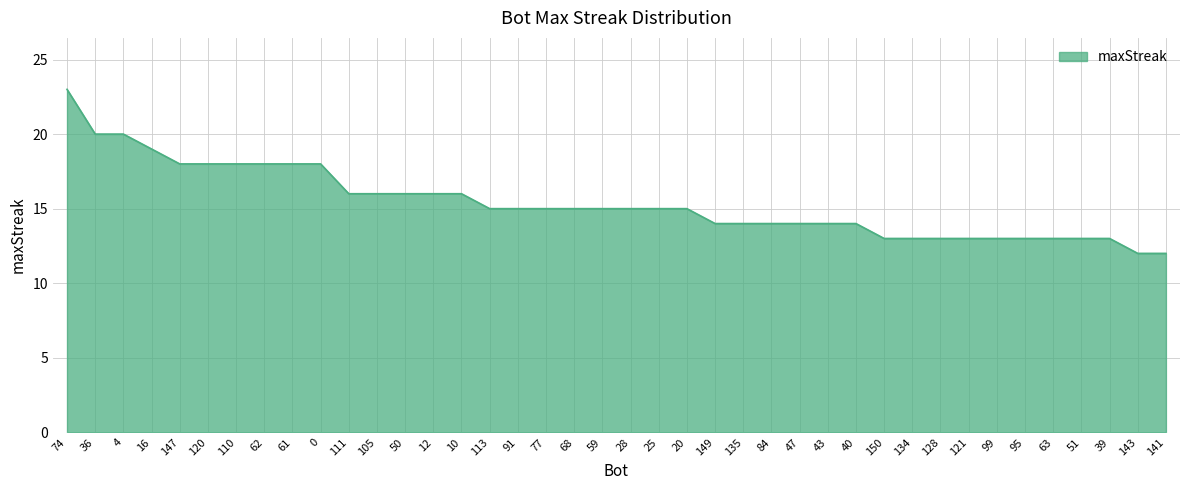

True or false: the data shows 26 at 20.

False